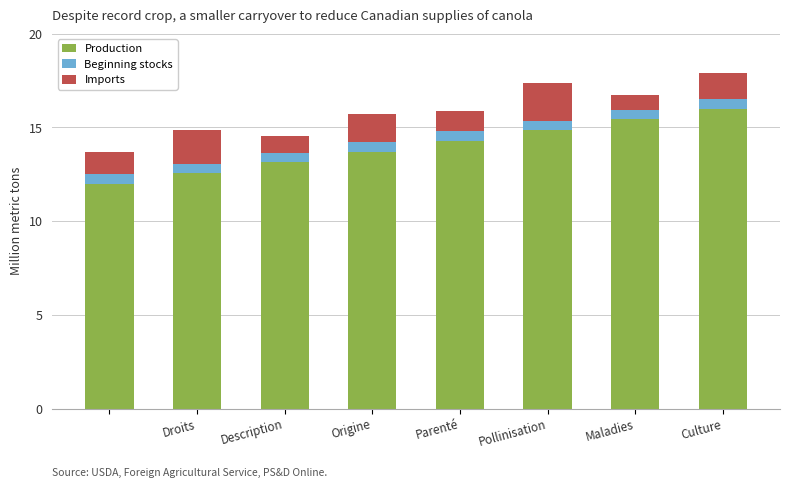

What is the difference between the maximum and minimum values in the Production series?

4.0